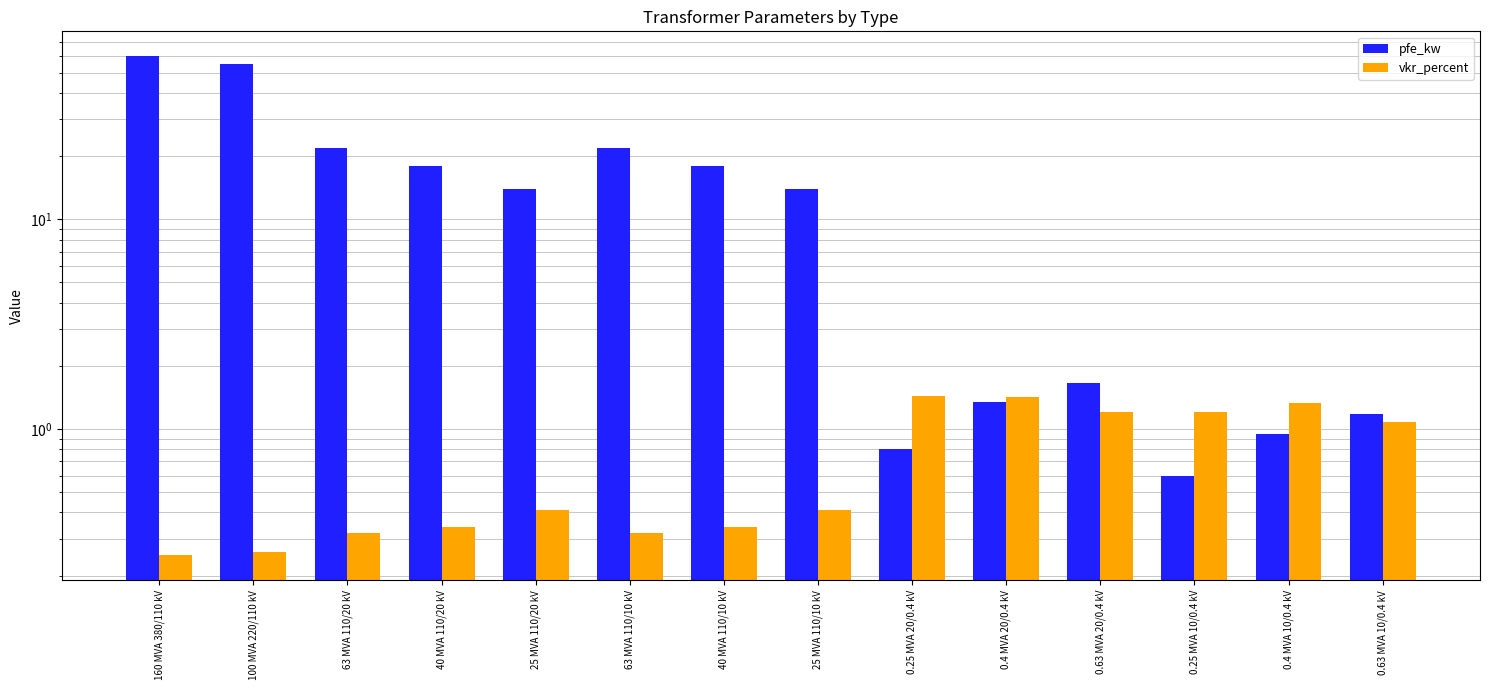

True or false: vkr_percent has a value of 0.2 at 160 MVA 380/110 kV.

True